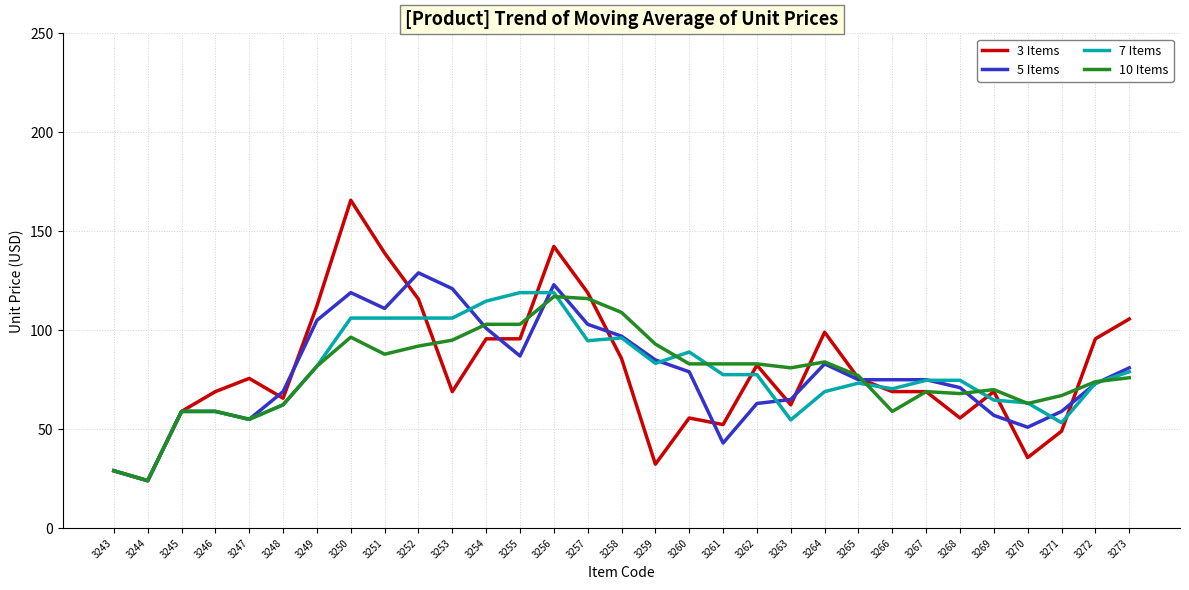

Which series has the largest range (max minus min)?

3 Items